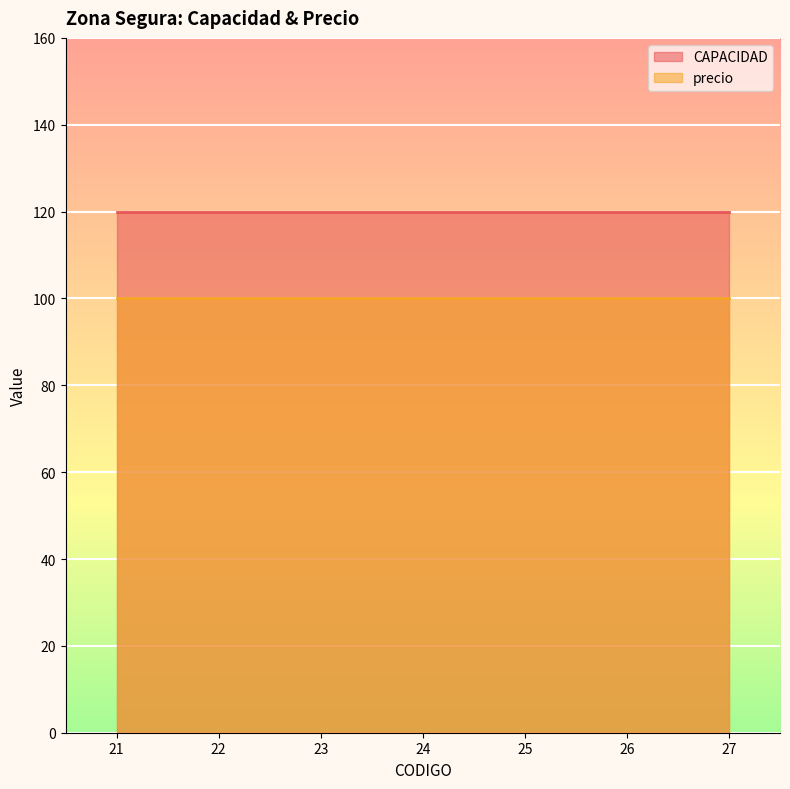

The value of CAPACIDAD at 23 is 213. True or false?

False